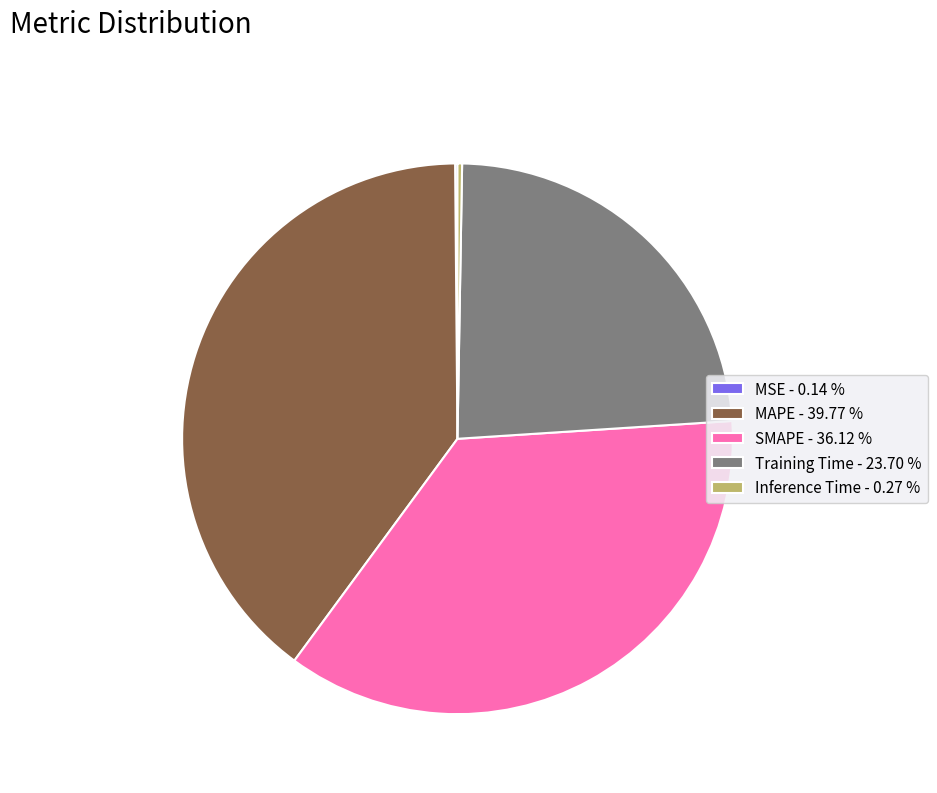

Which has a higher value, Training Time - 23.70 % or SMAPE - 36.12 %?

SMAPE - 36.12 %